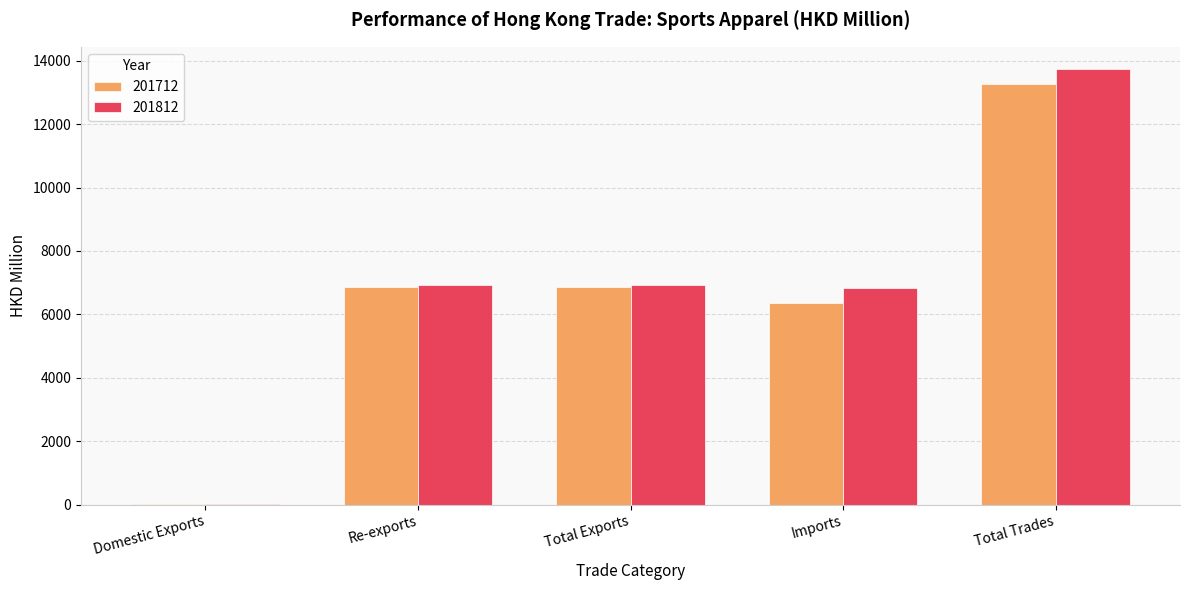

The value of 201812 at Imports is 1930.0. True or false?

False